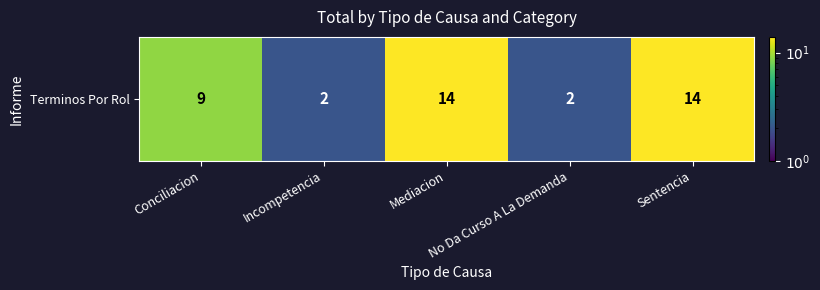

What is the average value?

8